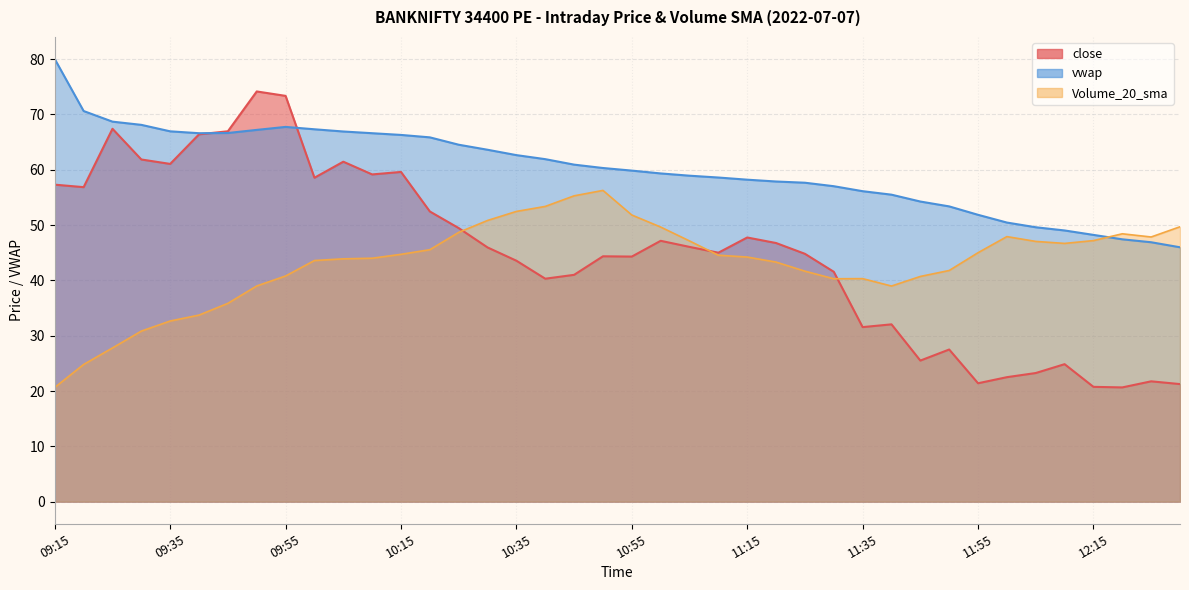

Which series ends up on top after the final intersection of close and Volume_20_sma?

Volume_20_sma